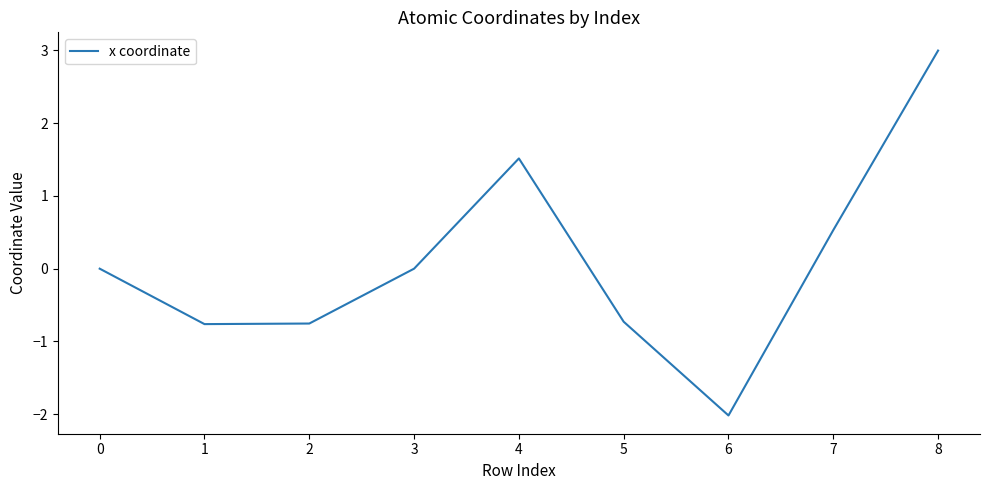

How many distinct data groups are displayed?

1